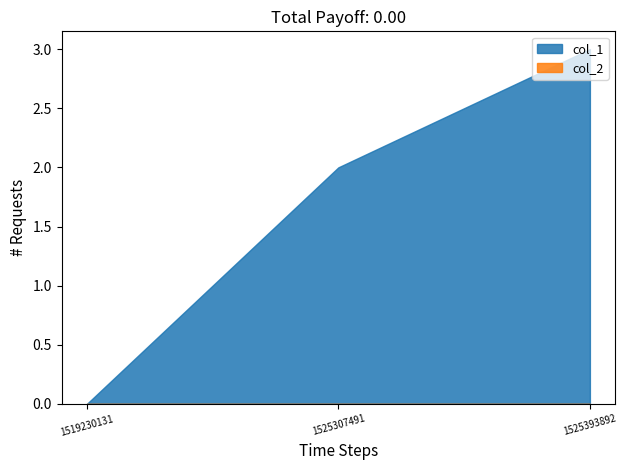

How many data points does each series have?

3